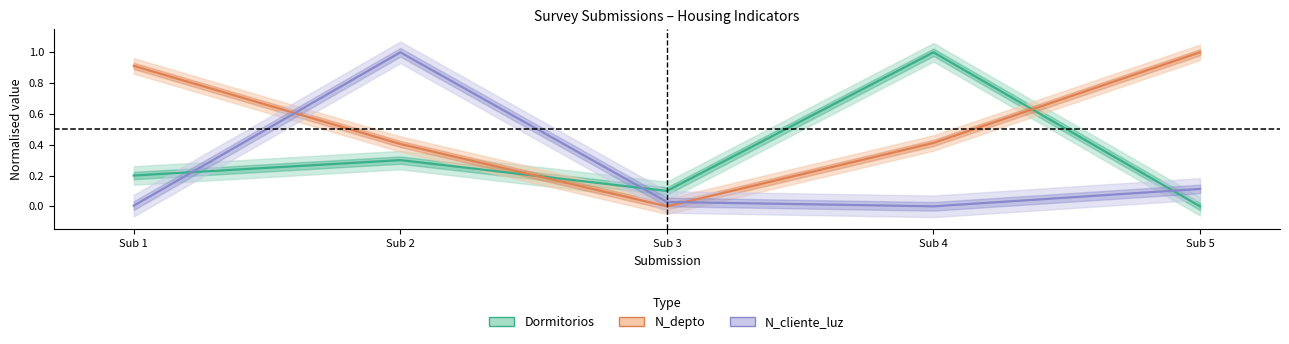

What is the value of the N_cliente_luz point at the 5th from the left?

0.1